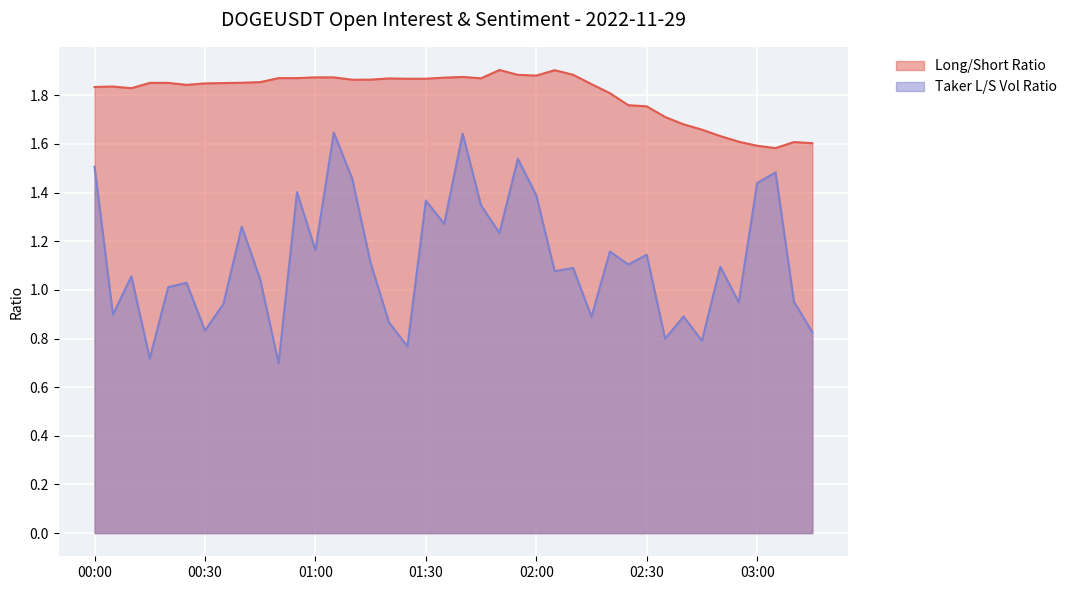

Is the value of Taker L/S Vol Ratio at 2022-11-29 04:30 greater than the value of Long/Short Ratio at 2022-11-29 05:00?

No